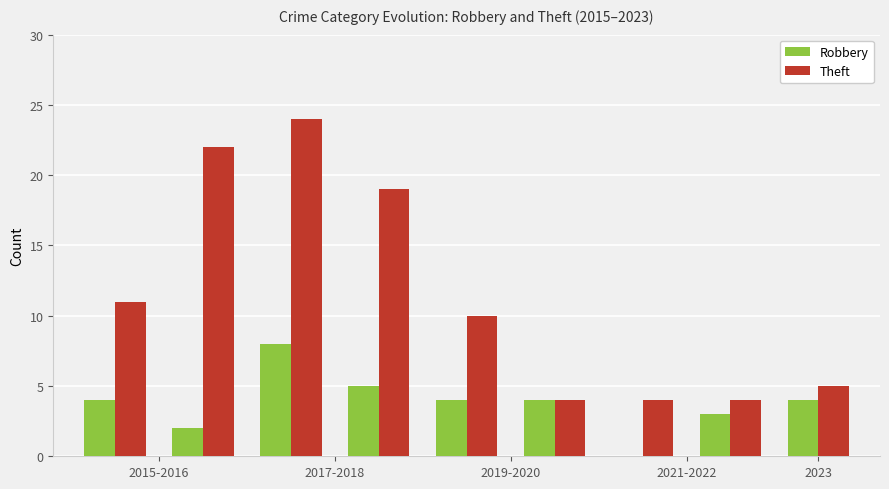

What is the sum of all Robbery values?

34